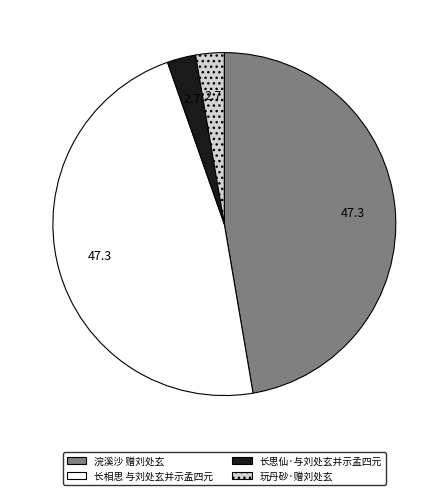

Does any single category account for the majority?

No